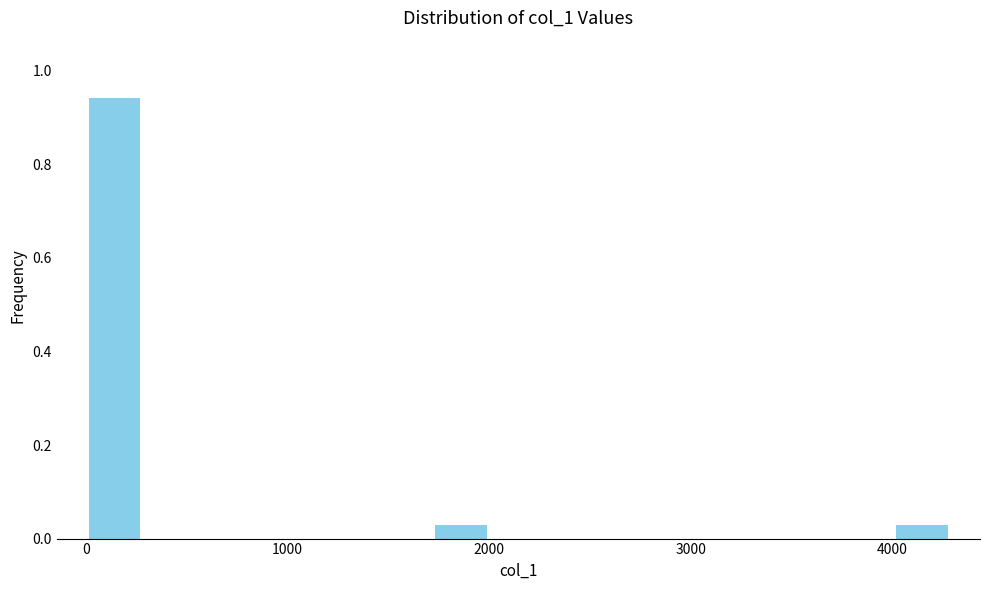

Read against the x-axis, roughly where is the centre of the tallest bar?

100